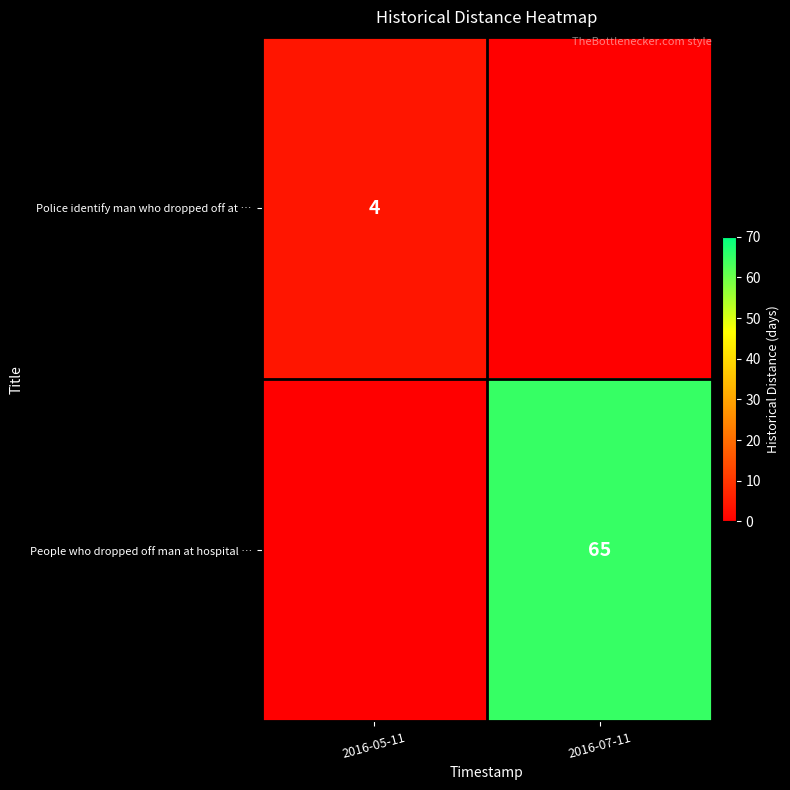

What is the spread (max minus min) of values at 2016-05-11?

4